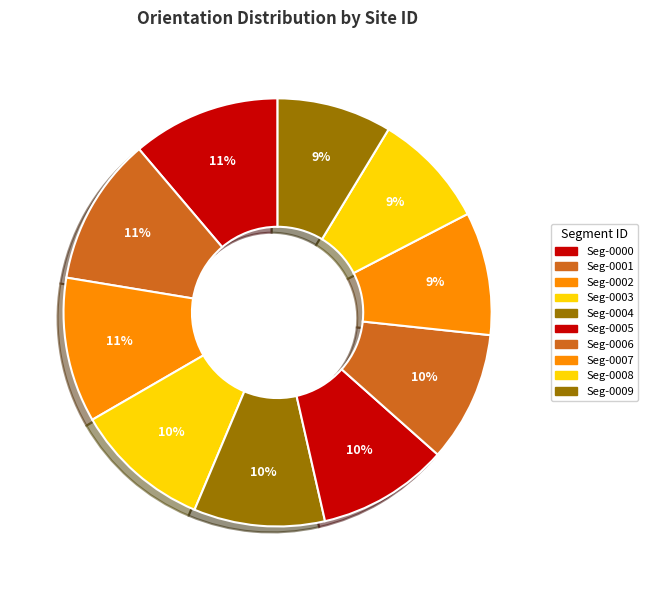

How many slices are in this pie chart?

10